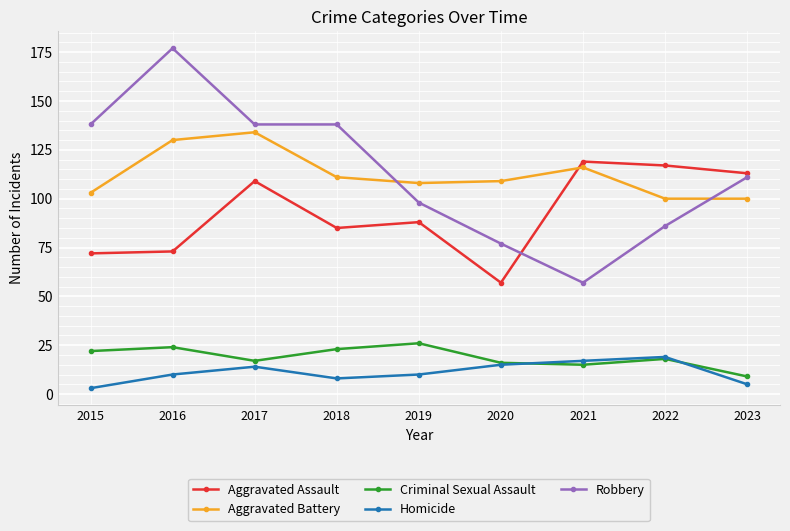

What is the difference between the second highest and minimum values in the Aggravated Assault series?

60